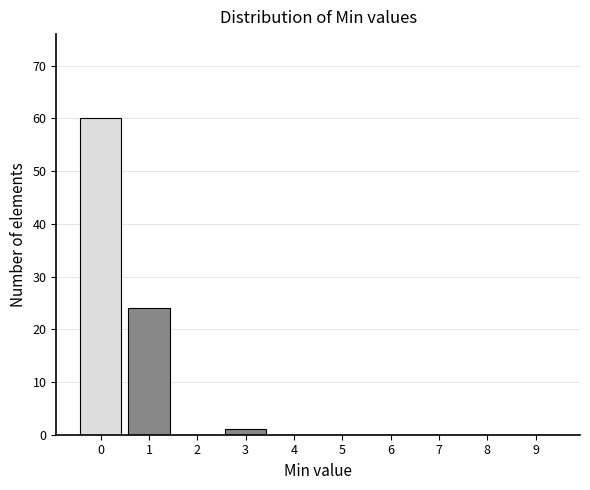

Reading left to right, transcribe all the data shown in this chart.

0=60	1=24	2=0	3=1	4=0	5=0	6=0	7=0	8=0	9=0